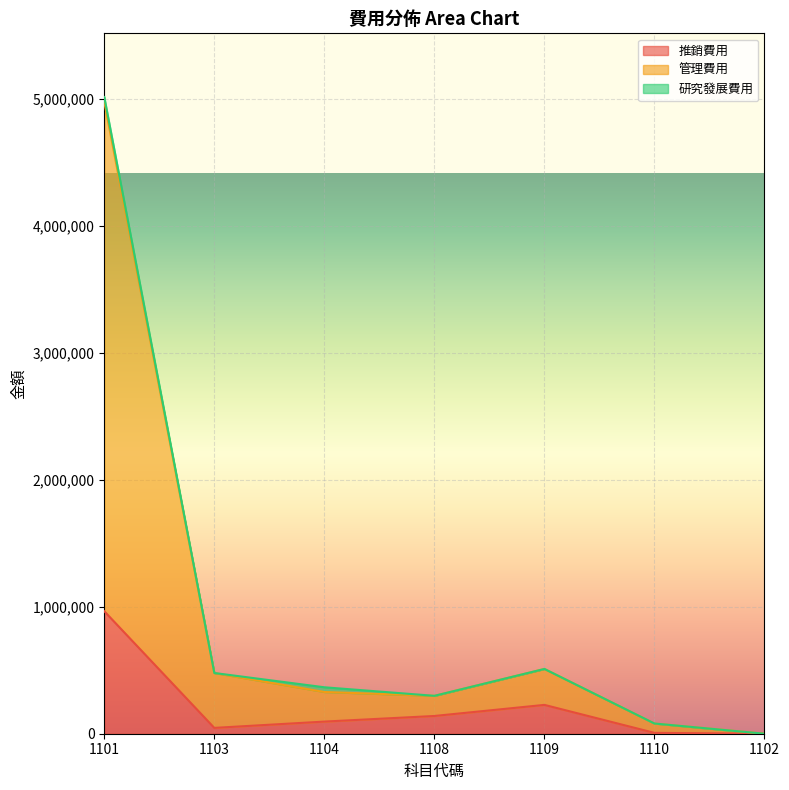

What is the difference between the maximum and minimum values in the 推銷費用 series?

964818